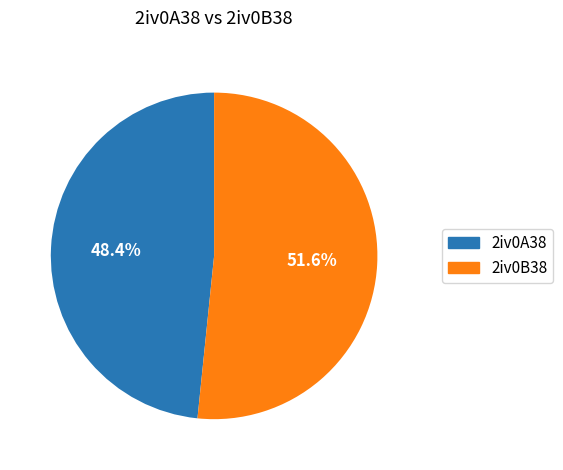

Which category has the biggest portion of the pie?

2iv0B38